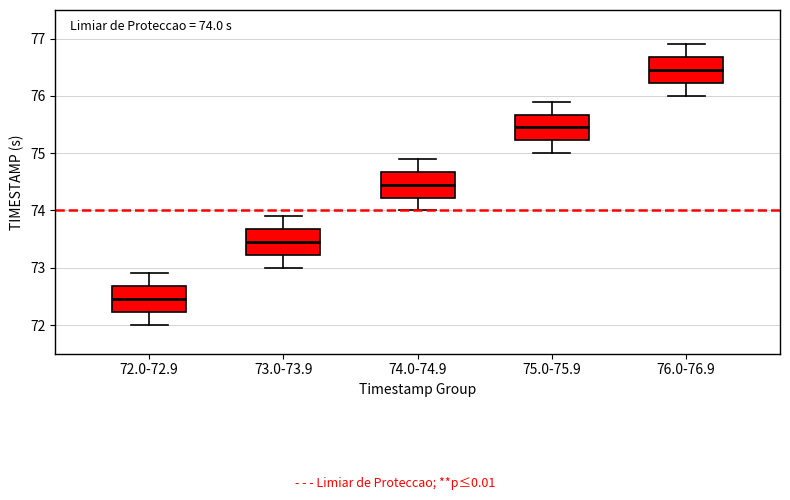

Which box's median line is the lowest?

72.0-72.9